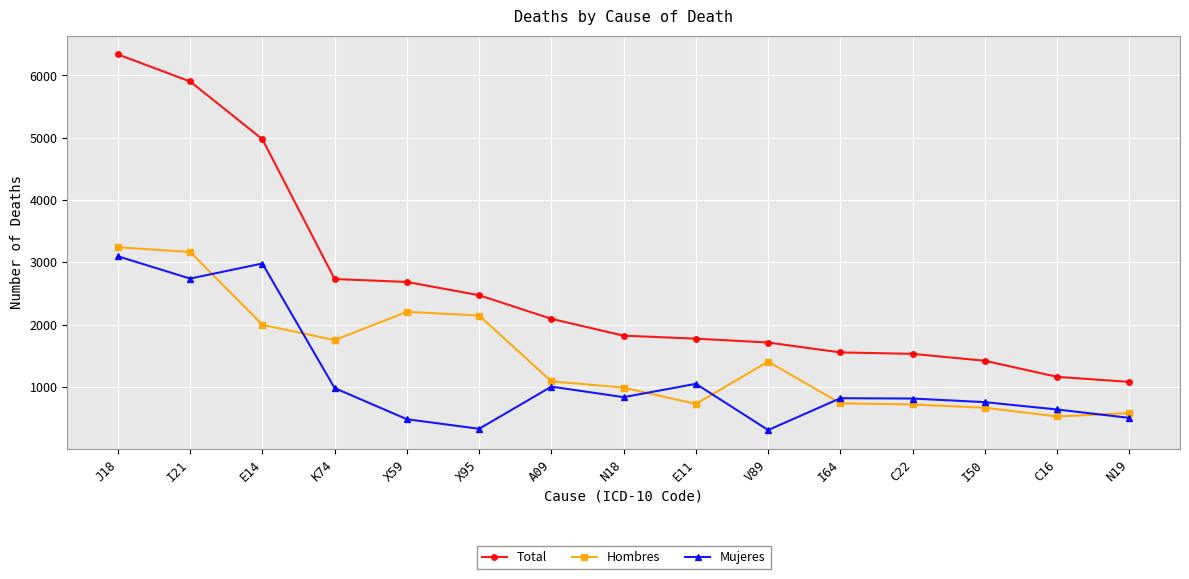

True or false: Mujeres and Total intersect in this chart.

False